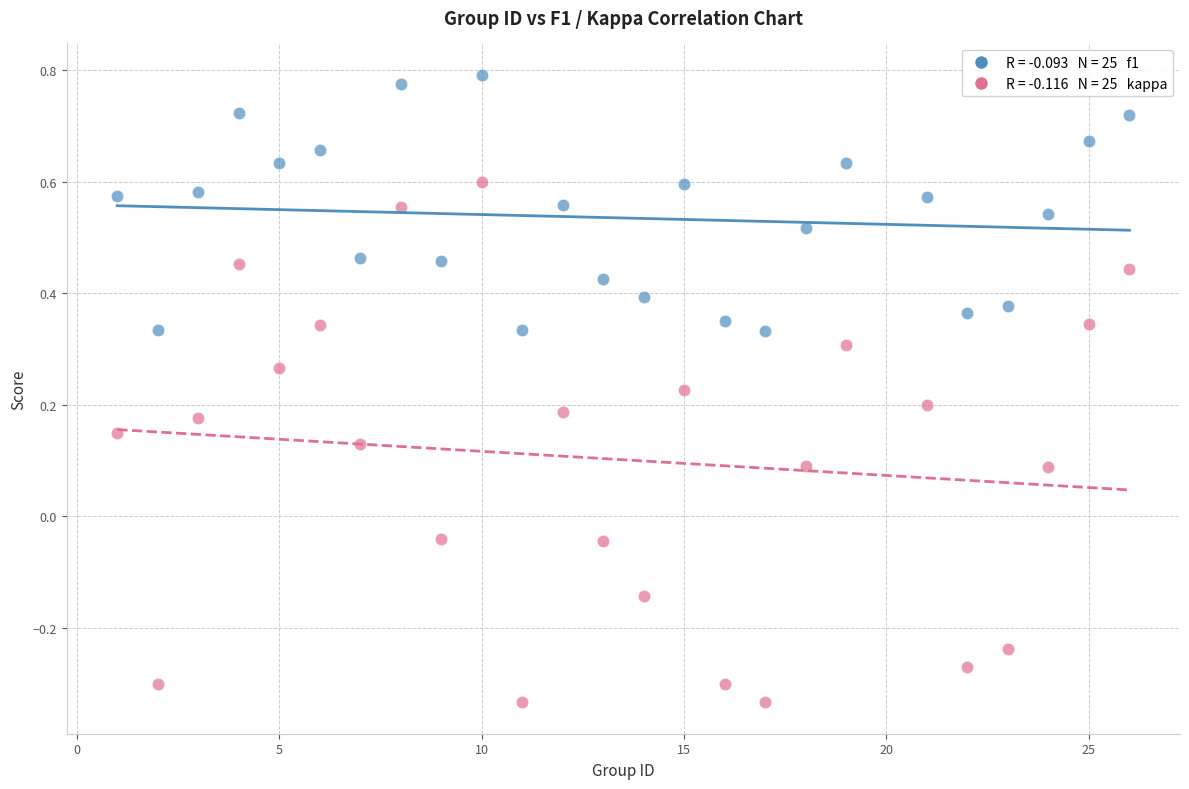

Across all data points, what is the range of X values (max minus min)?

25.0